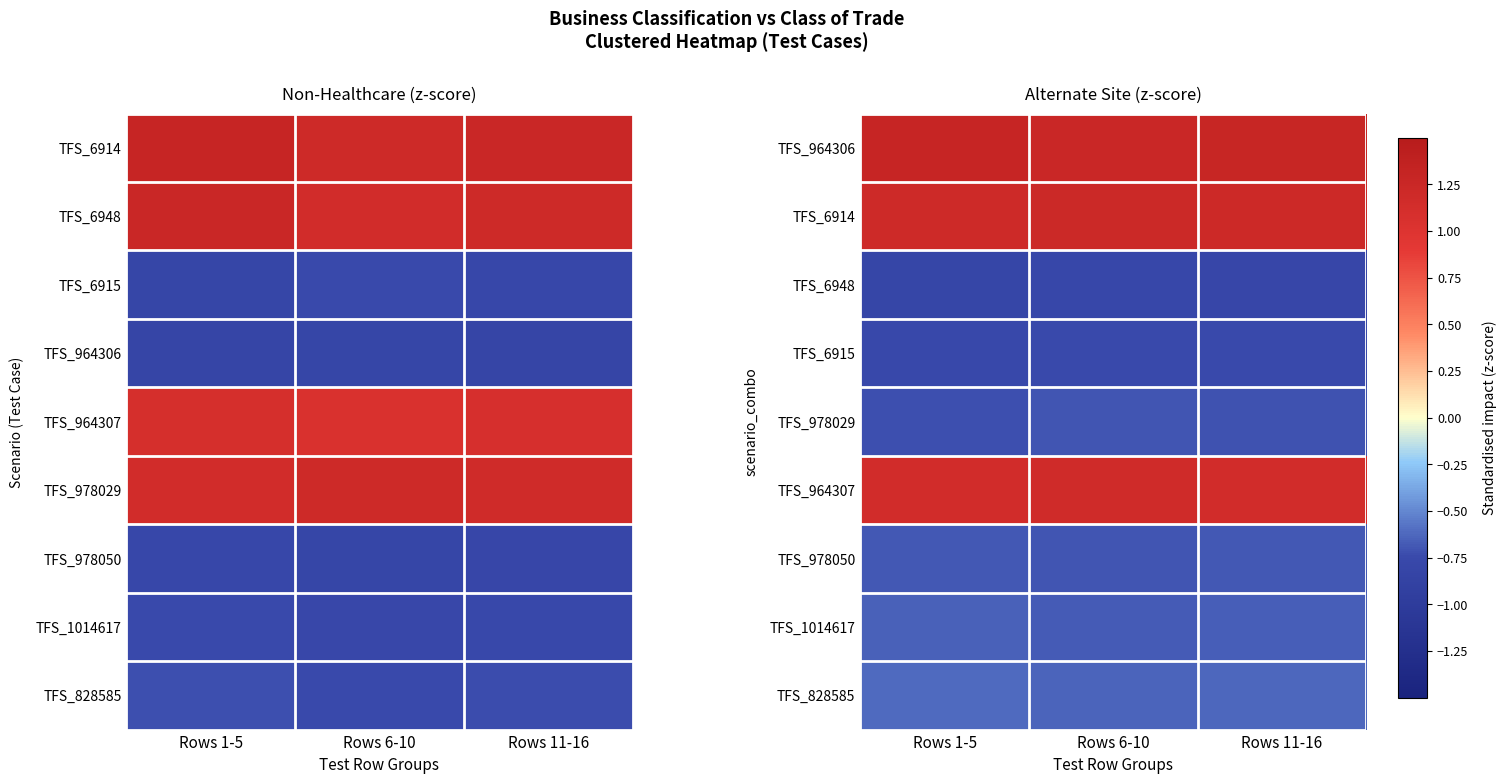

What is the spread (max minus min) of values at Rows 6-10?

2.0